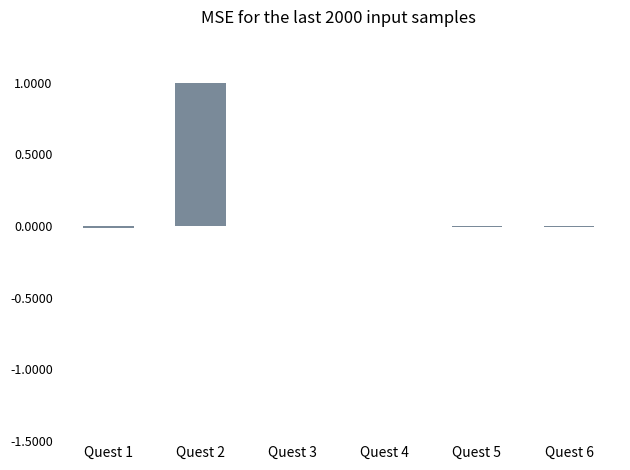

Count the number of categories in the chart.

6